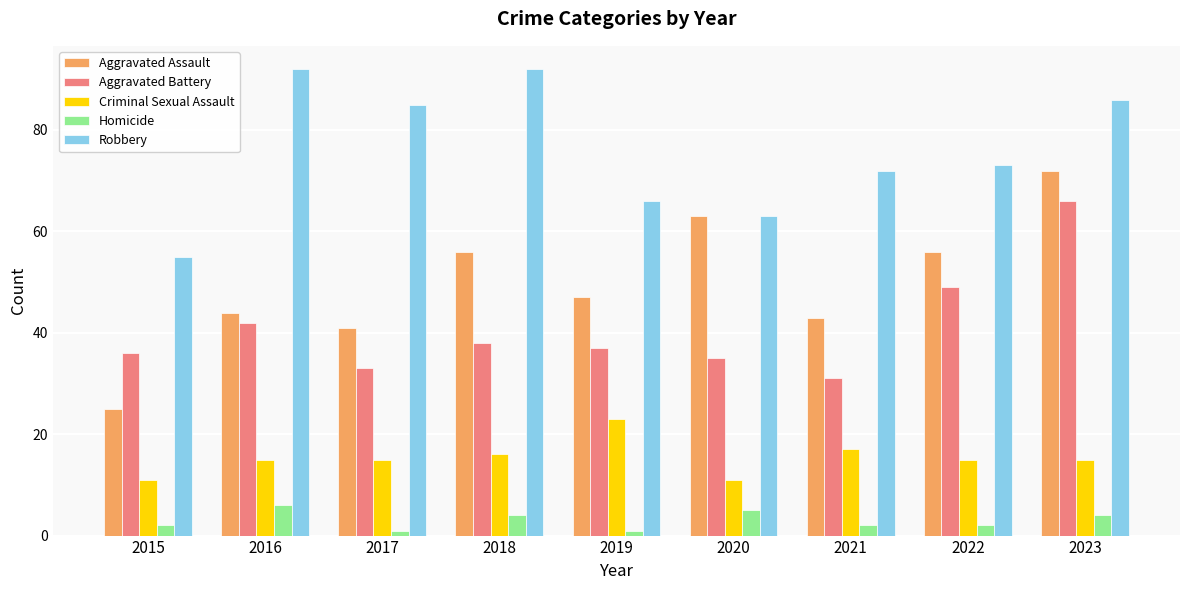

How many series are shown in this chart?

5